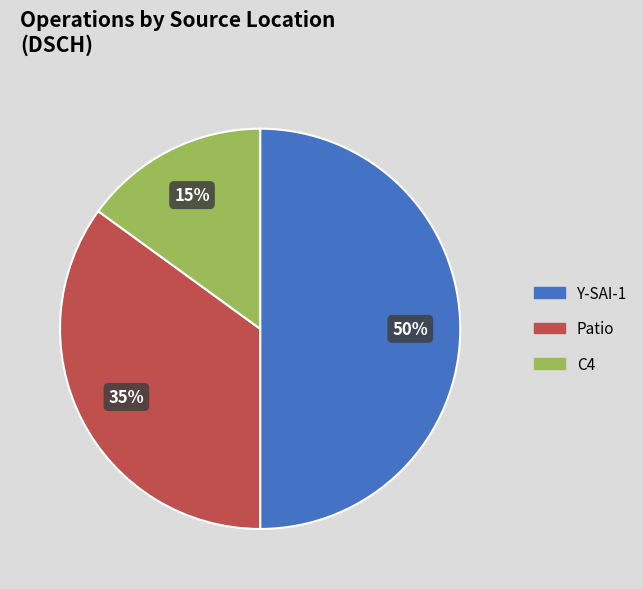

How many slices are in this pie chart?

3